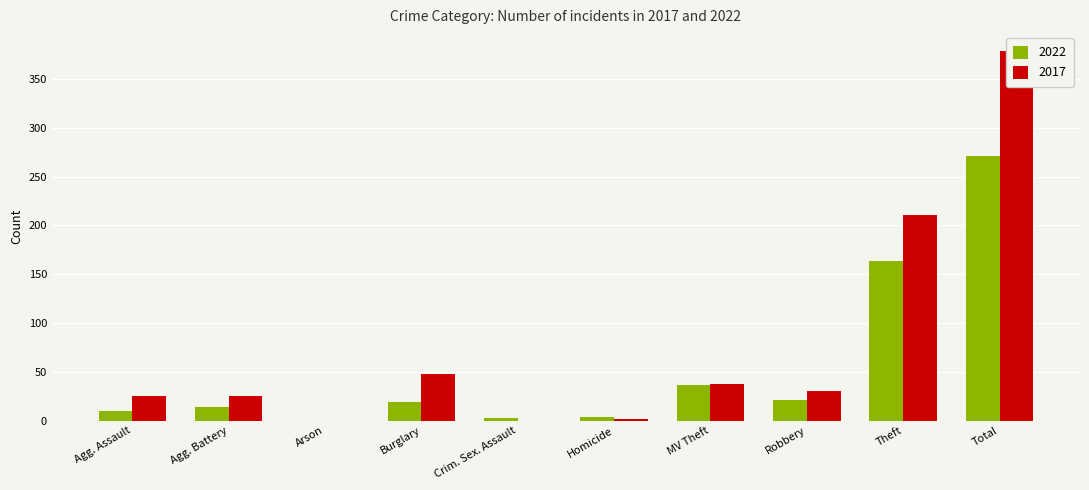

What is the spread (max minus min) of values at Burglary?

29